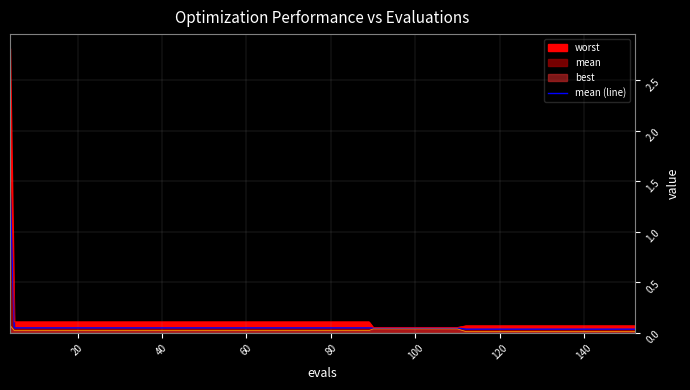

What is the label of the 37th point from the right?

60